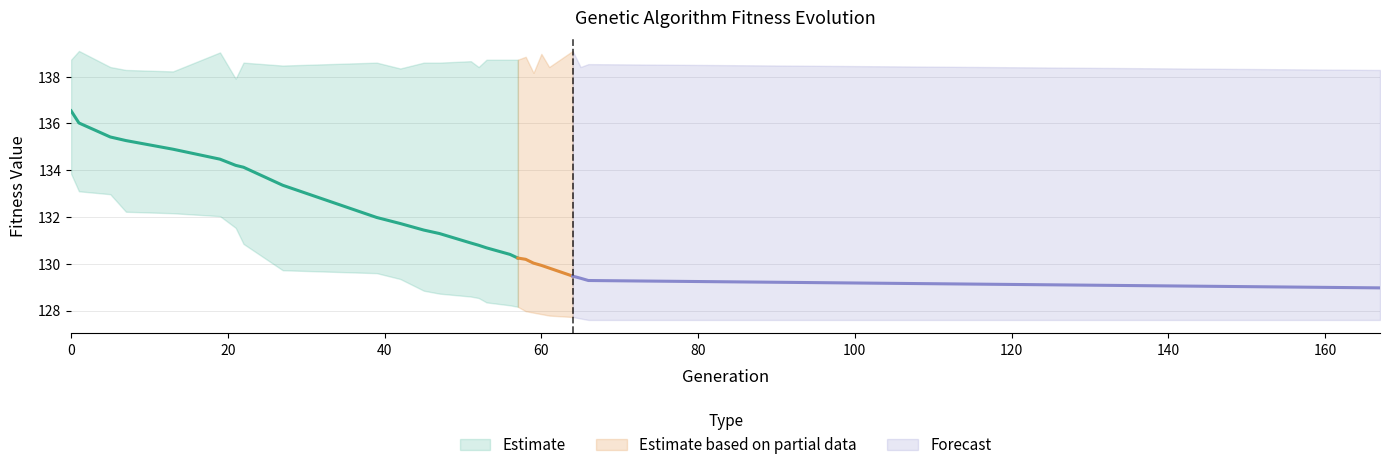

True or false: max has more than 0 points higher than both neighbors.

True